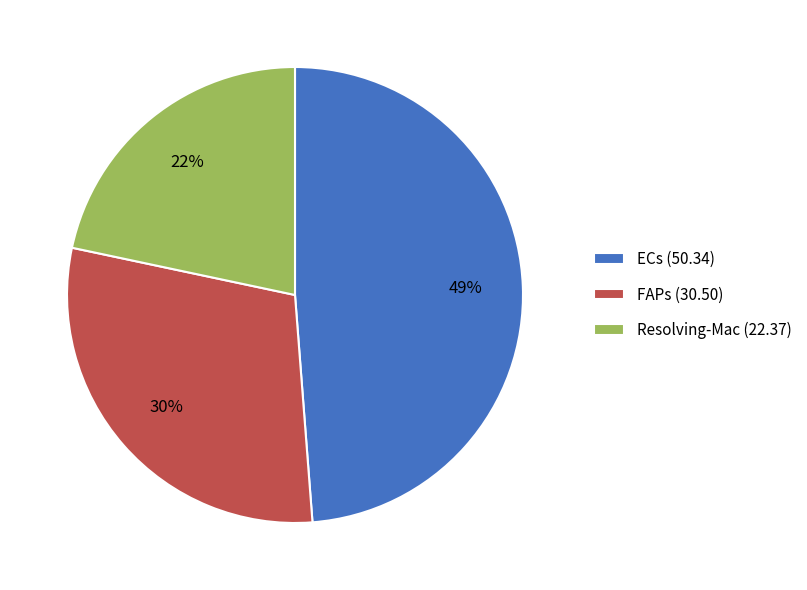

Which has a higher value, ECs (50.34) or Resolving-Mac (22.37)?

ECs (50.34)